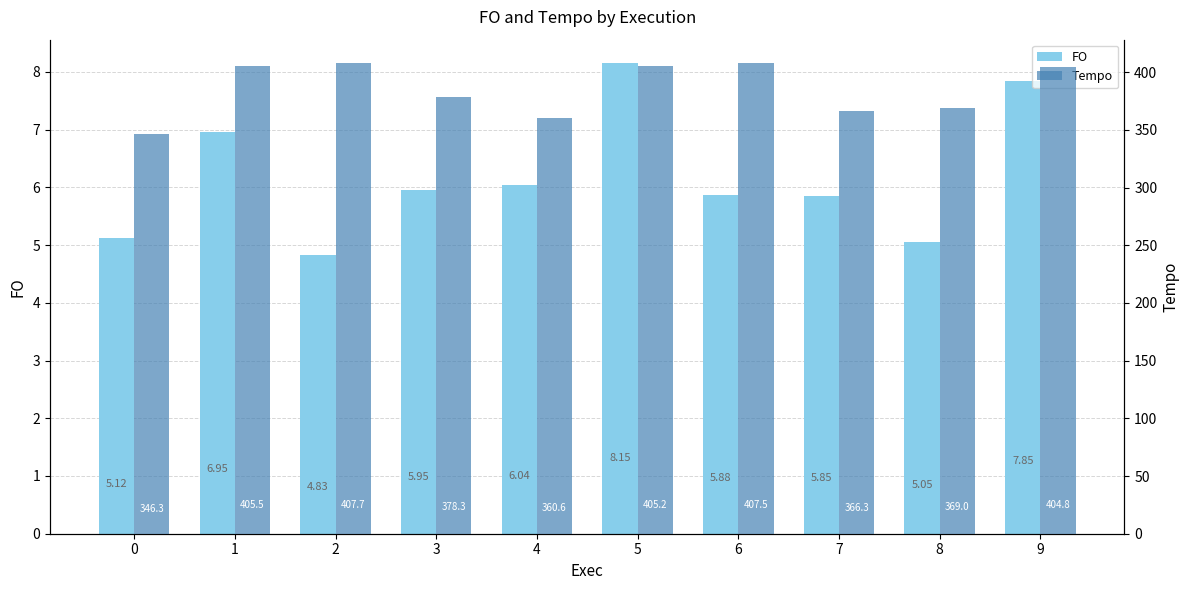

List the labels in order of Tempo value, largest first.

2, 6, 1, 5, 9, 3, 8, 7, 4, 0